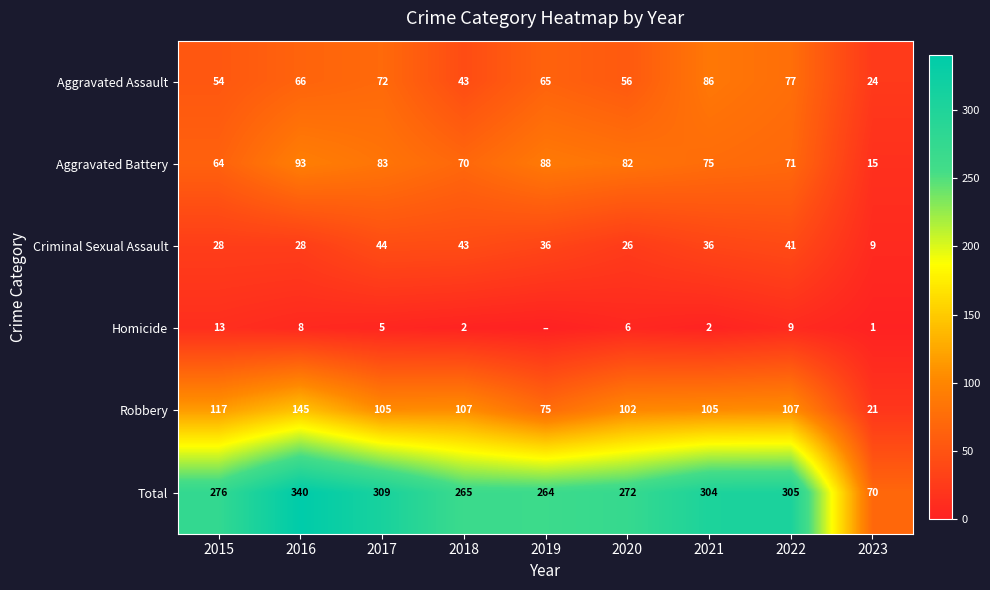

Rank the categories by Total value from lowest to highest.

2023, 2019, 2018, 2020, 2015, 2021, 2022, 2017, 2016